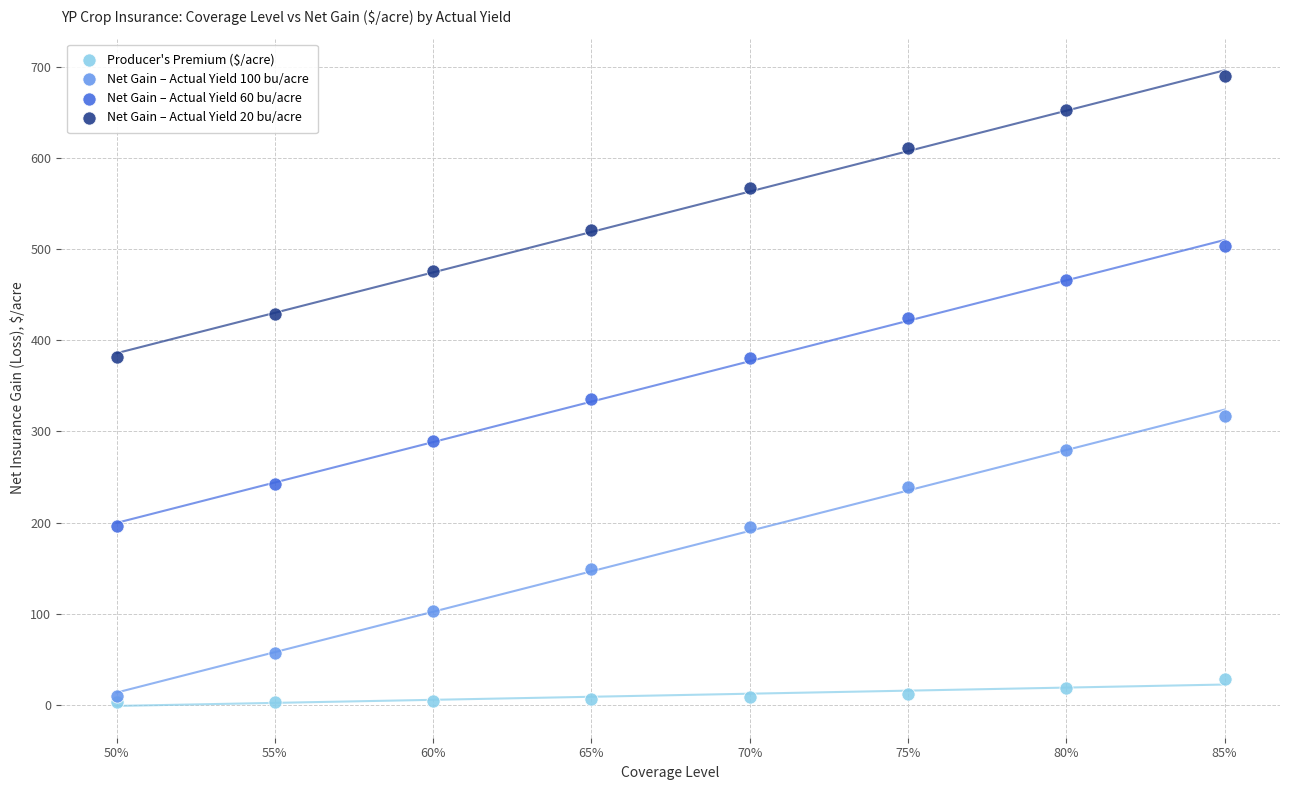

Which series contains the highest Y value?

Net Gain – Actual Yield 20 bu/acre